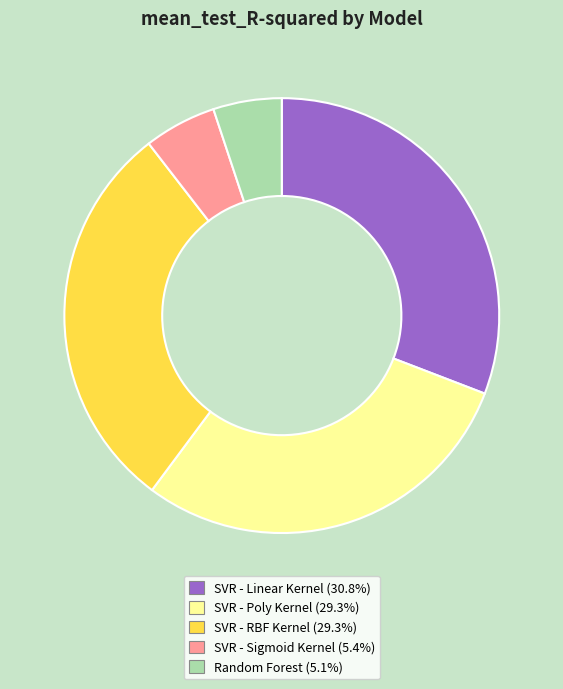

Does SVR - Sigmoid Kernel account for over 50% of the chart?

No